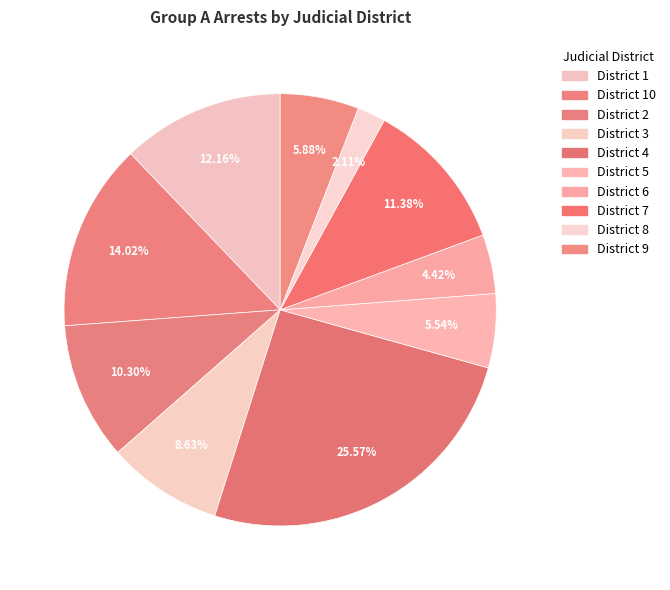

Does any single category account for the majority?

No